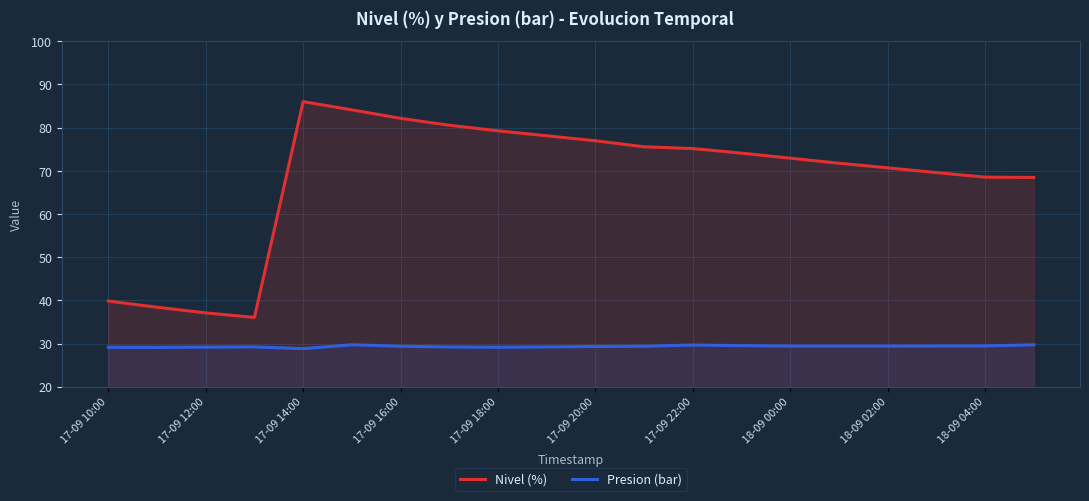

What is the greatest value displayed?

86.0